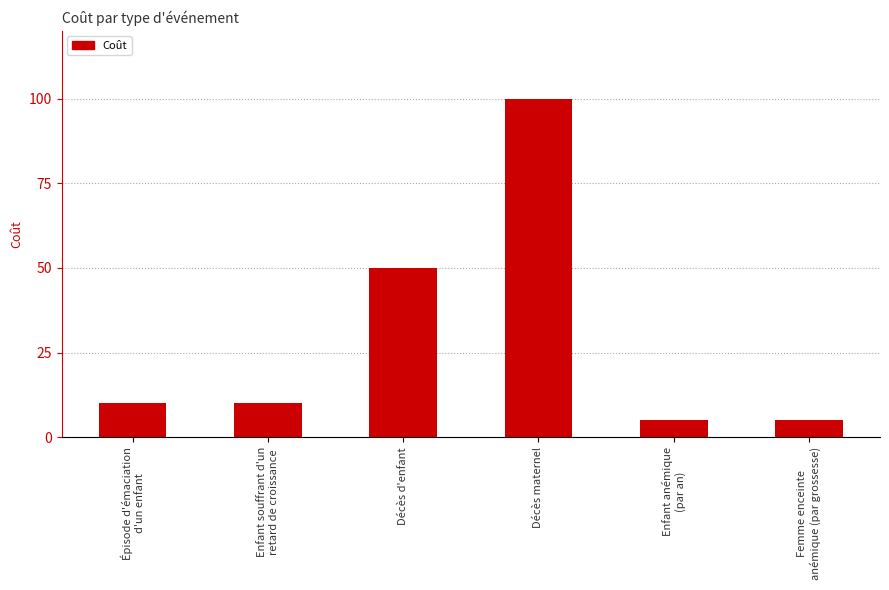

At which label is the value closest to 52?

Décès d'enfant